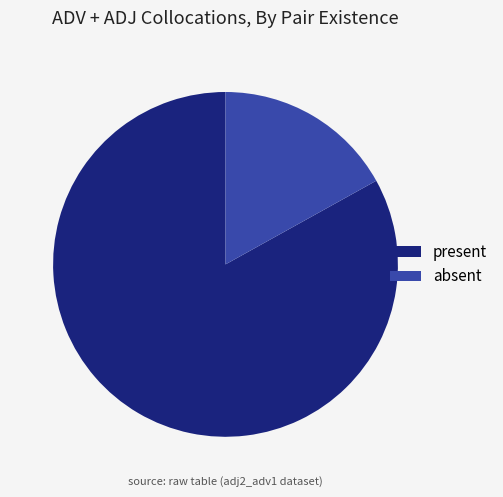

Does absent represent more than half of the total?

No